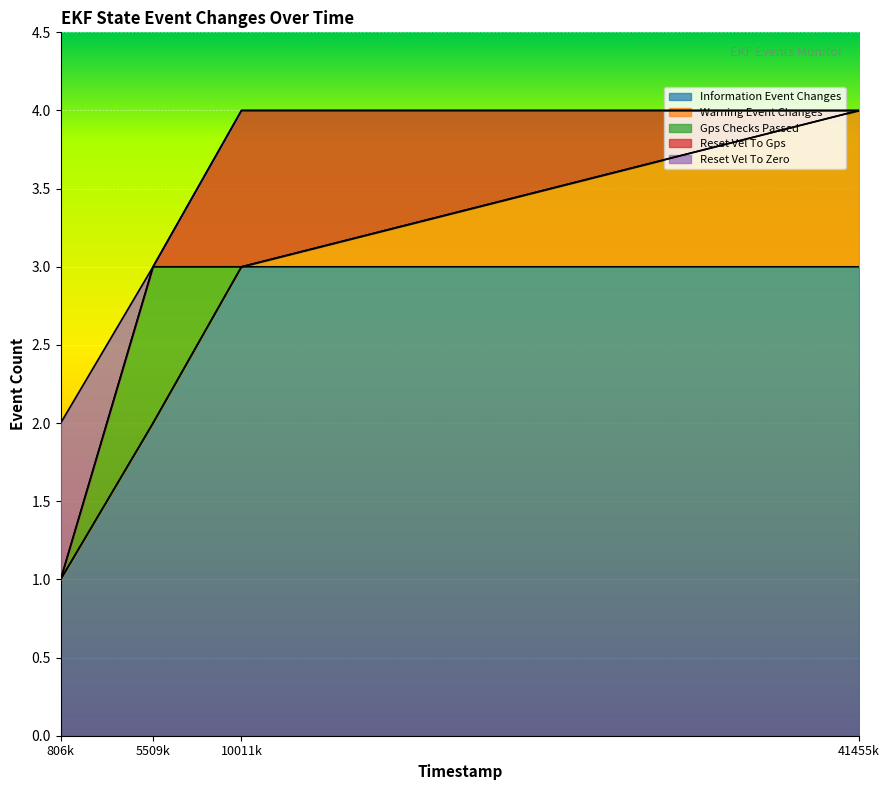

True or false: information_event_changes has more than 0 interior local peaks.

False